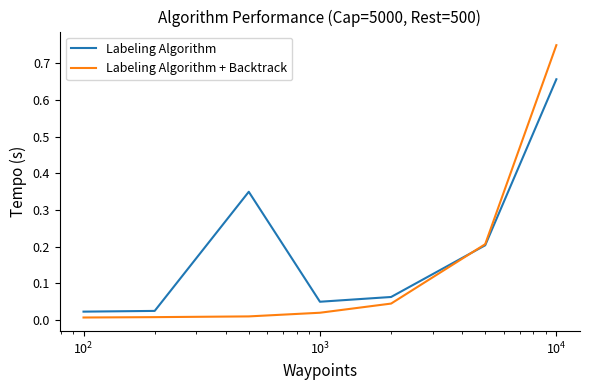

What is the sum of all Labeling Algorithm + Backtrack values?

1.0